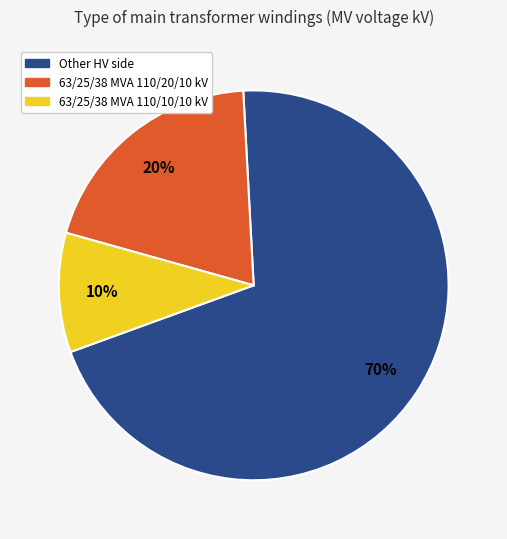

To the nearest percent, what is the difference between the largest and smallest slice percentages?

60%